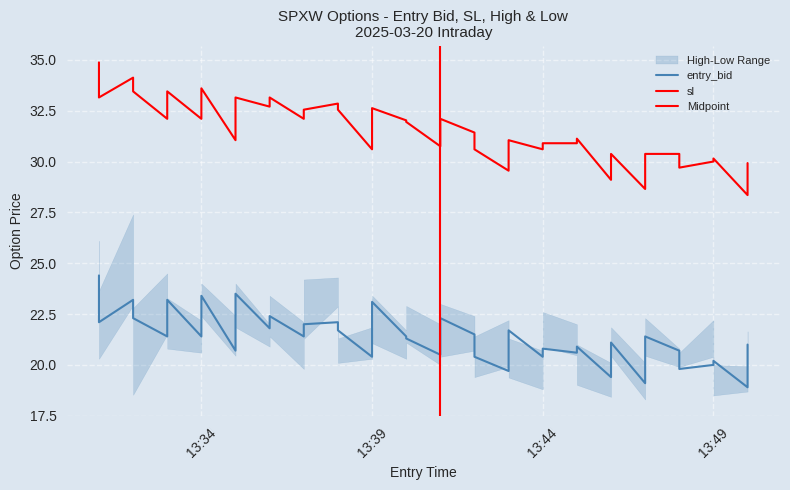

How many values in the sl series are below 31?

17